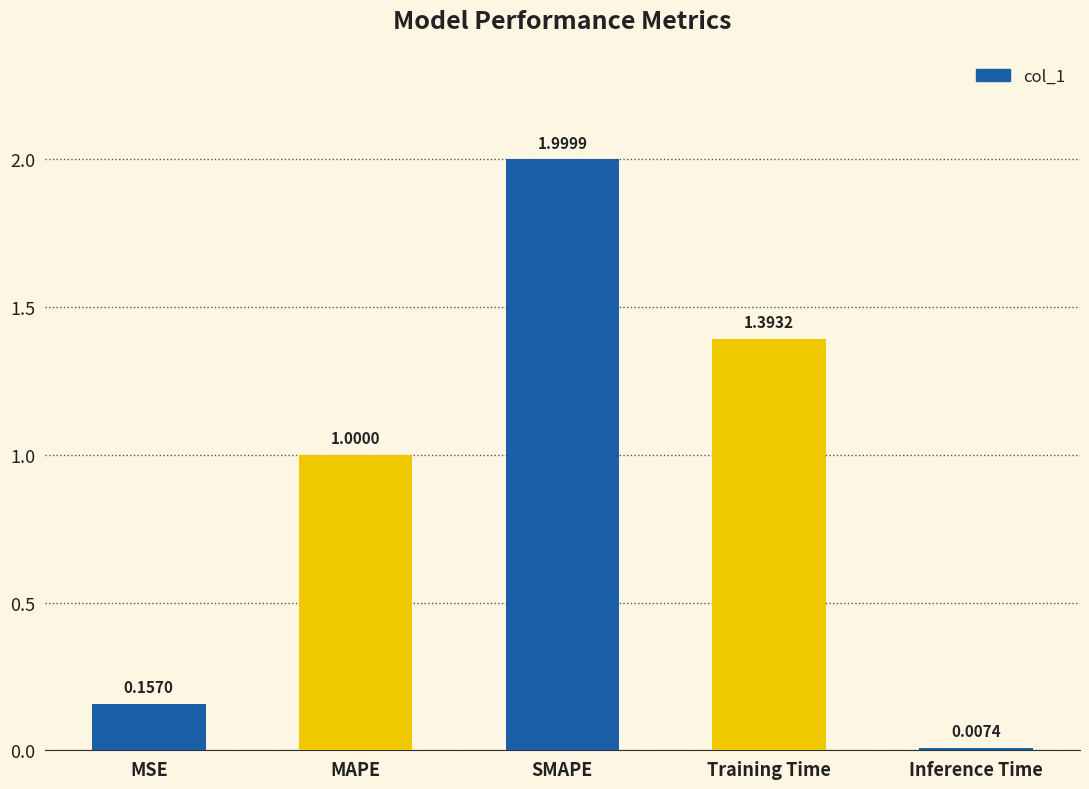

What is the greatest value displayed?

2.0